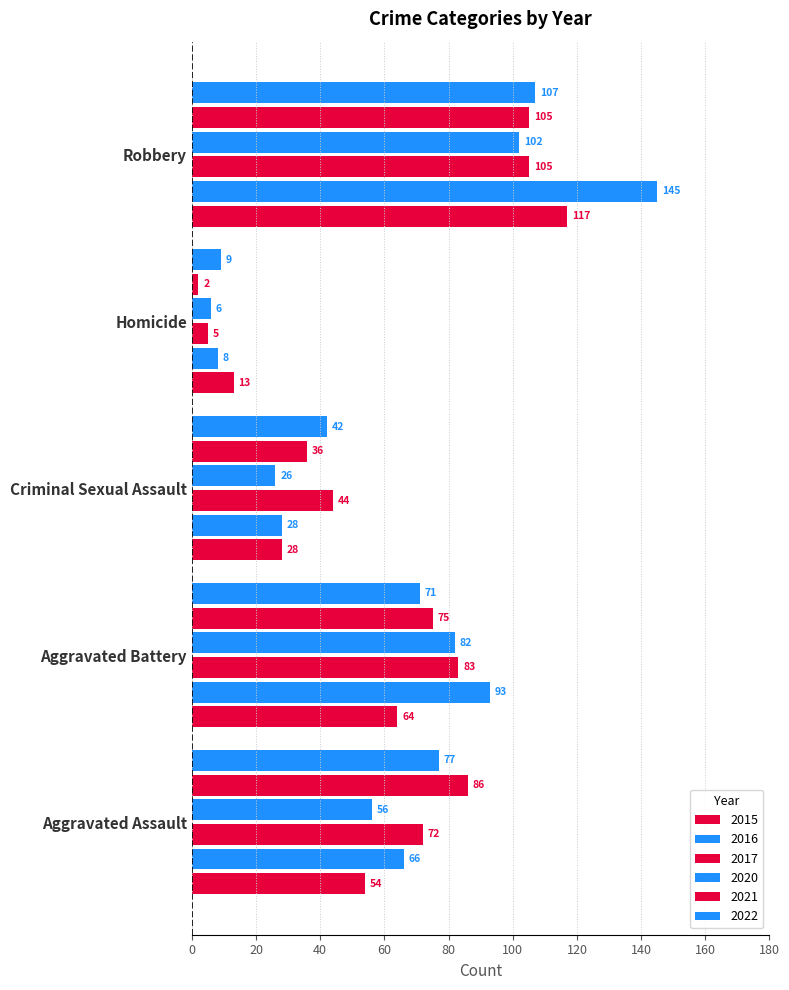

Is it true that 2021 equals 19 at Aggravated Assault?

False